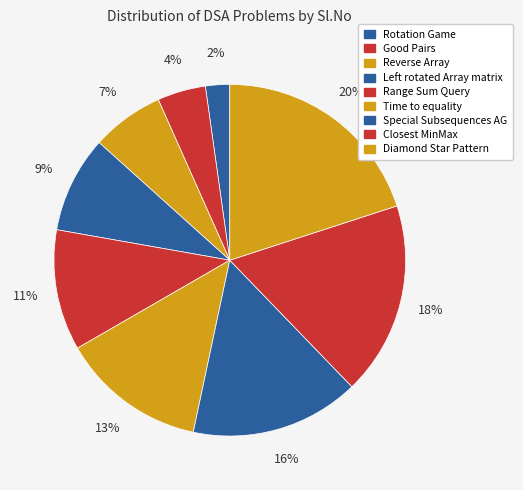

Is Rotation Game the majority of the pie?

No